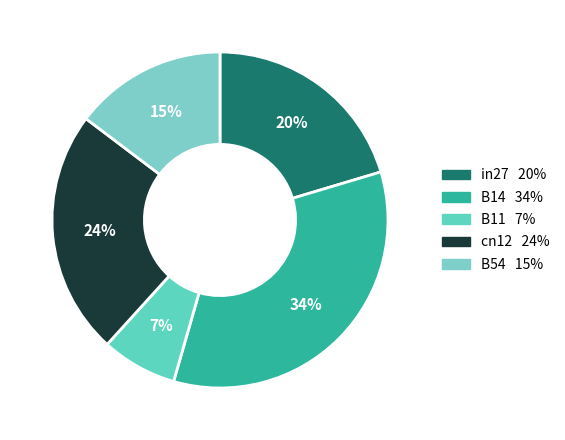

True or false: in27 accounts for 20% of the total.

True